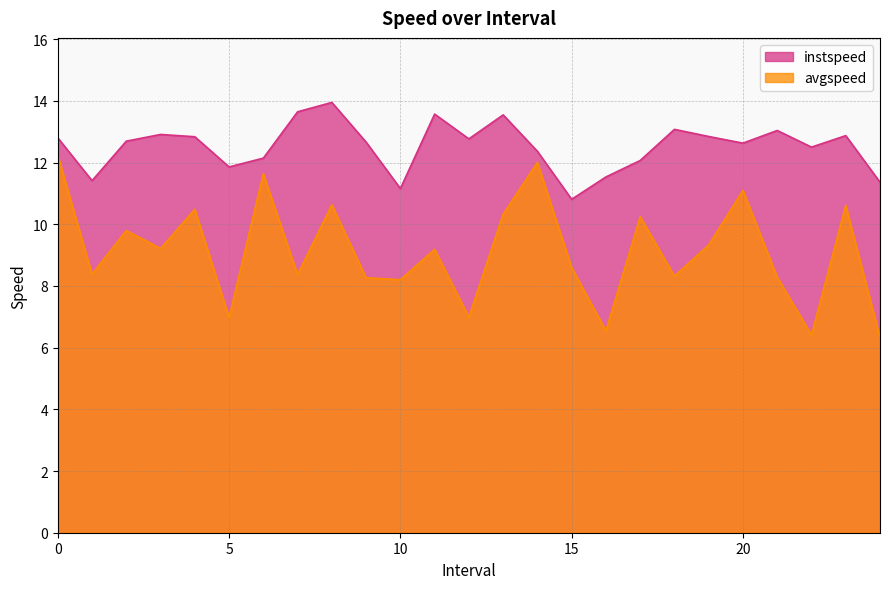

Reading left to right, extract all data points from this chart.

instspeed: 12.8	11.4	12.7	12.9	12.8	11.9	12.1	13.6	13.9	12.7	11.2	13.6	12.8	13.5	12.4	10.8	11.5	12.1	13.1	12.8	12.6	13.0	12.5	12.9	11.4
avgspeed: 12.2	8.4	9.8	9.2	10.5	7.0	11.6	8.4	10.6	8.3	8.2	9.2	7.0	10.3	12.0	8.6	6.5	10.2	8.3	9.3	11.1	8.3	6.4	10.6	6.3